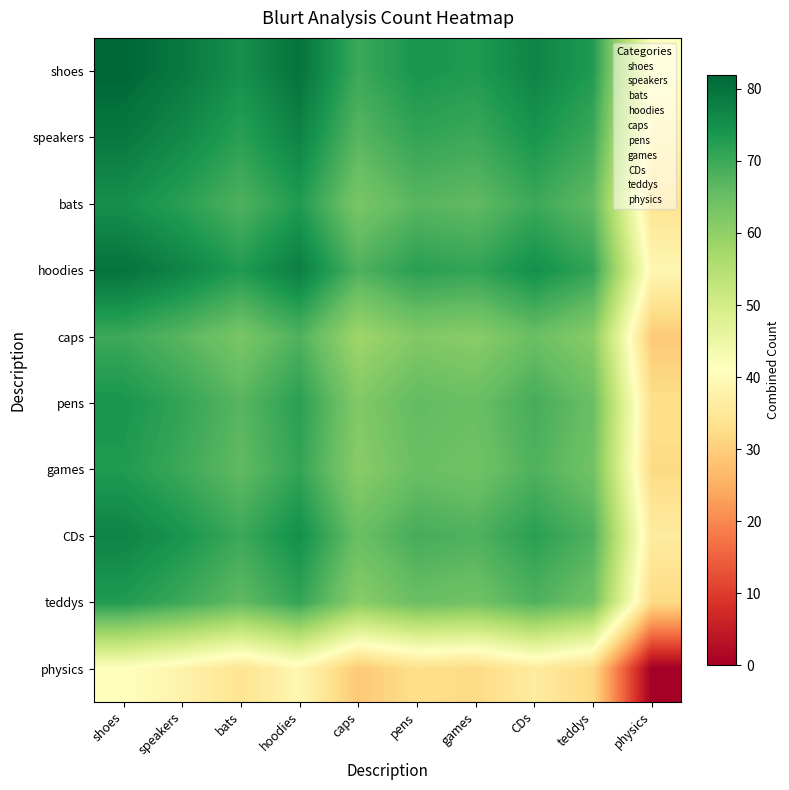

Which series has the largest range (max minus min)?

shoes